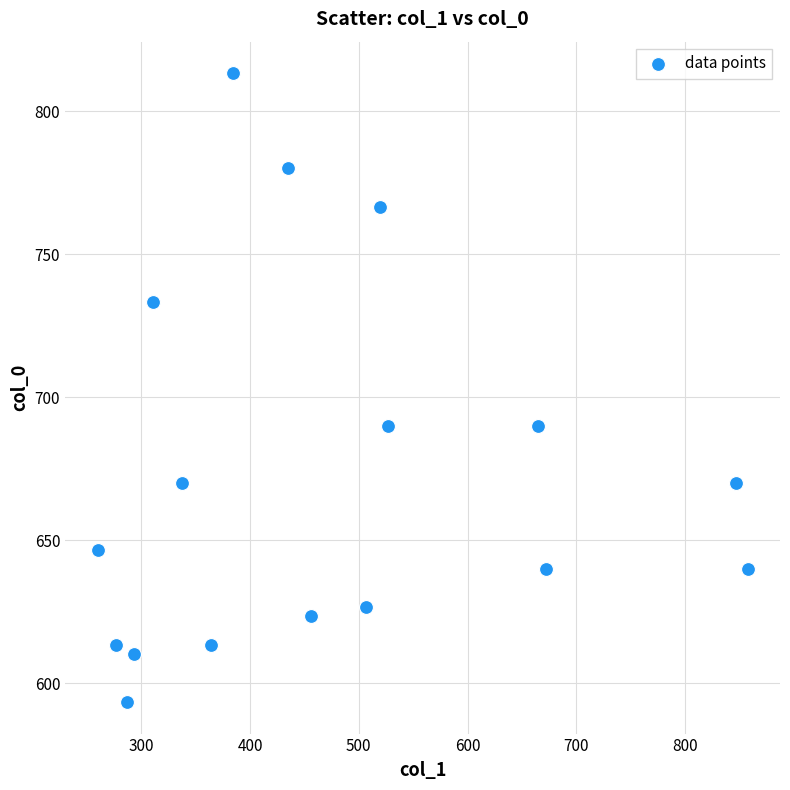

What is the range of X values (max minus min)?

597.4